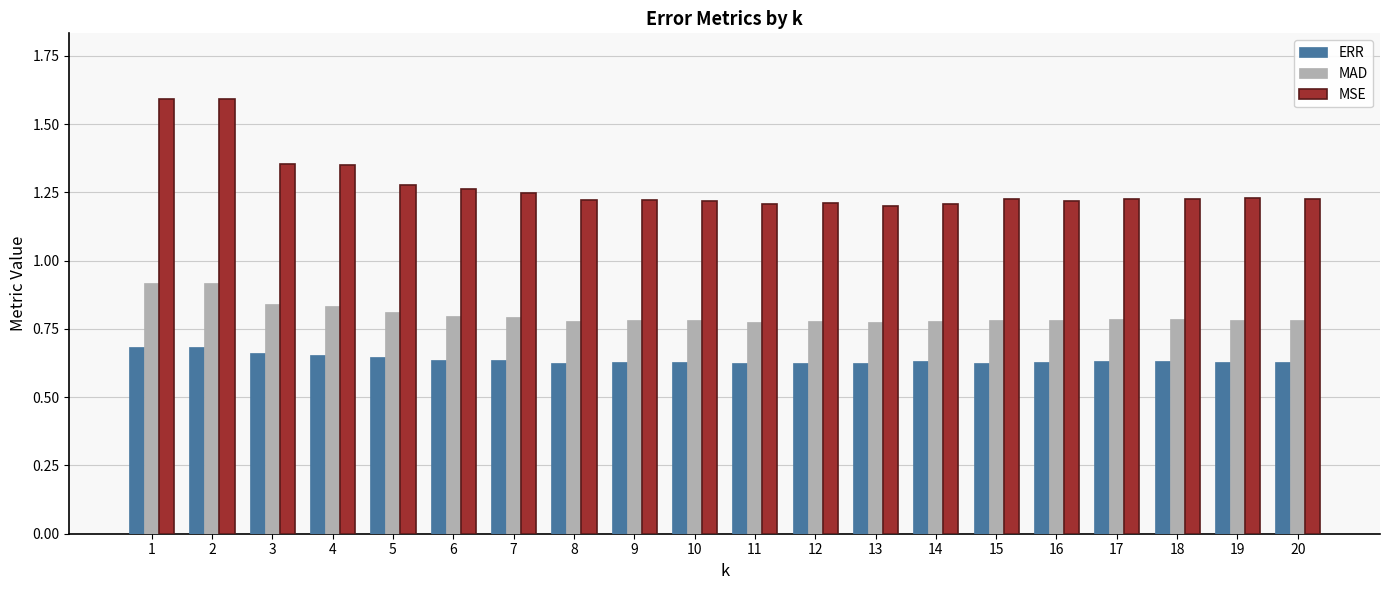

The value of MSE at 1 is 0.8. True or false?

False